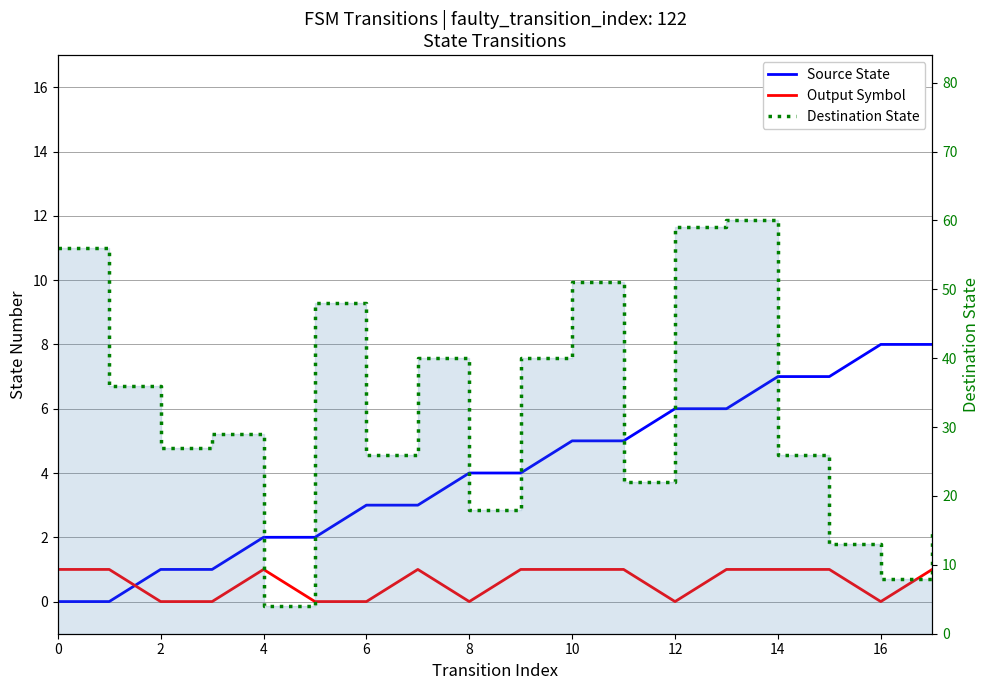

True or false: Output Symbol has a value of 0 at 12.

True